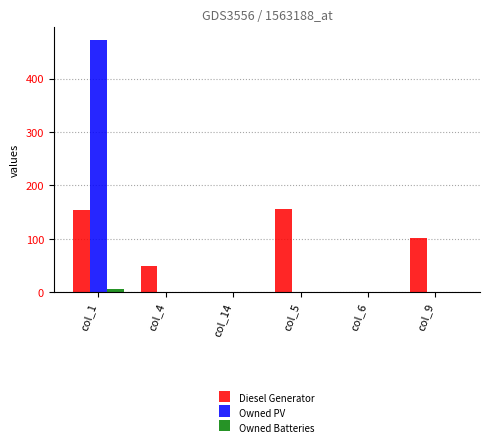

How many groups of bars are there?

6